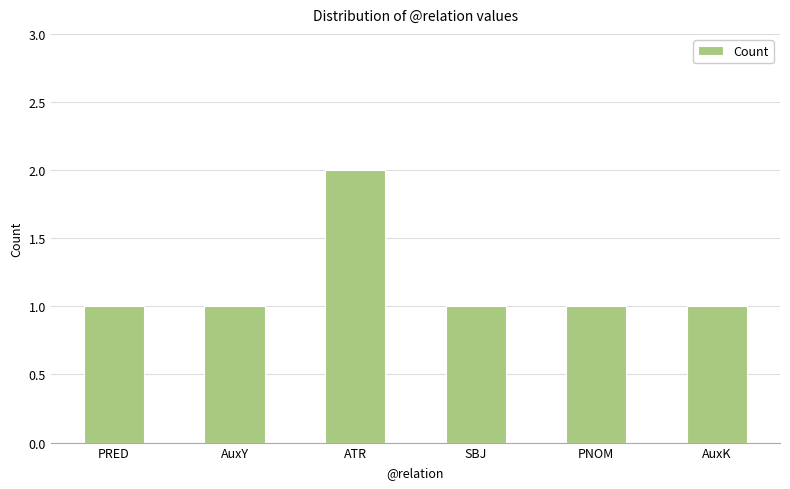

Does the chart contain stacked bars?

No